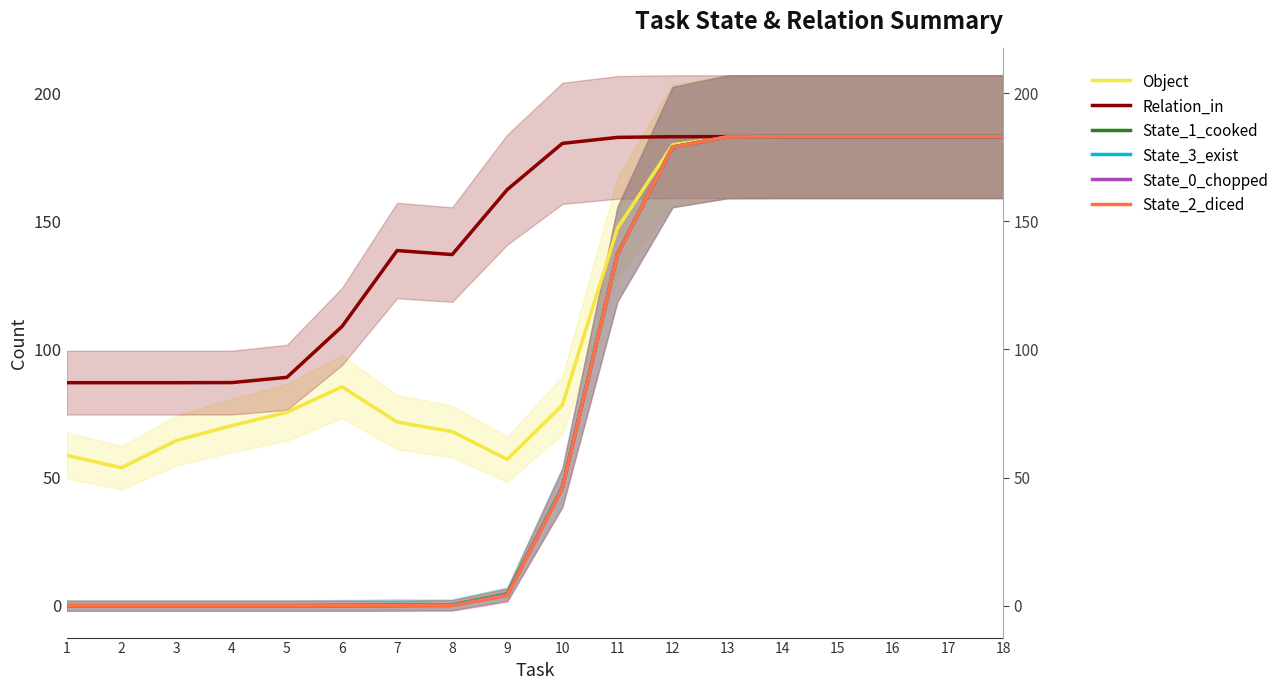

Which category has the highest value in the State_2_diced series?

14